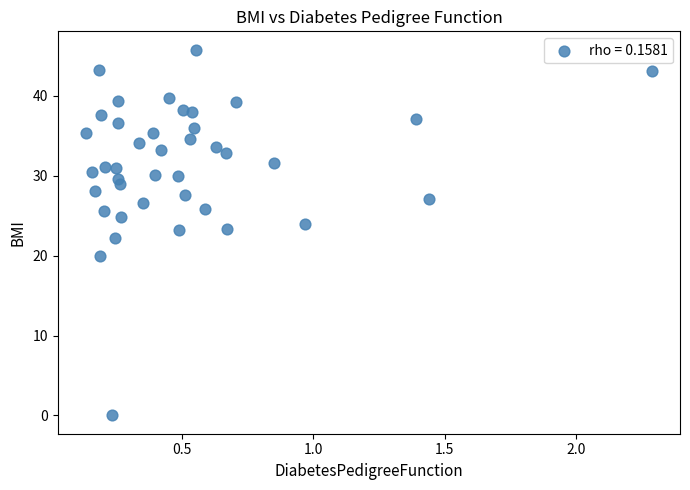

What is the range of X values (max minus min)?

2.2